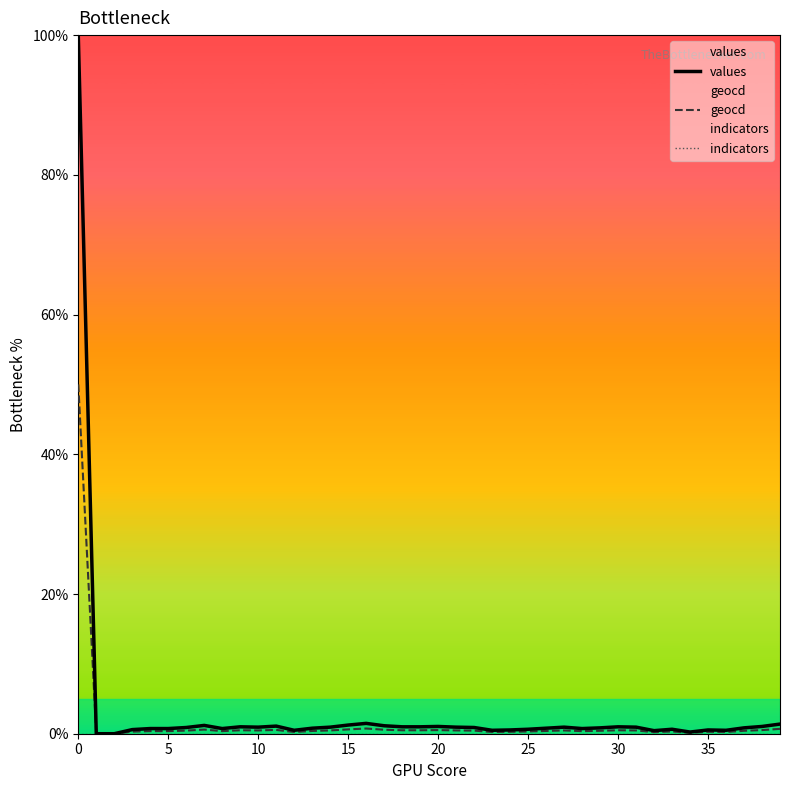

What are all the series names shown in the legend?

values, geocd, indicators